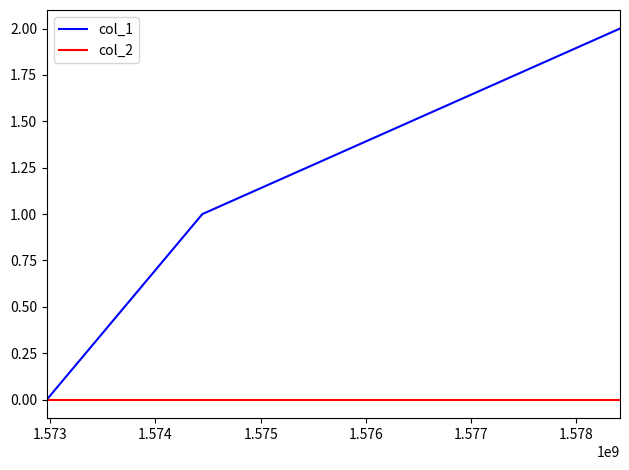

Does the chart display data point markers on the line(s)?

No